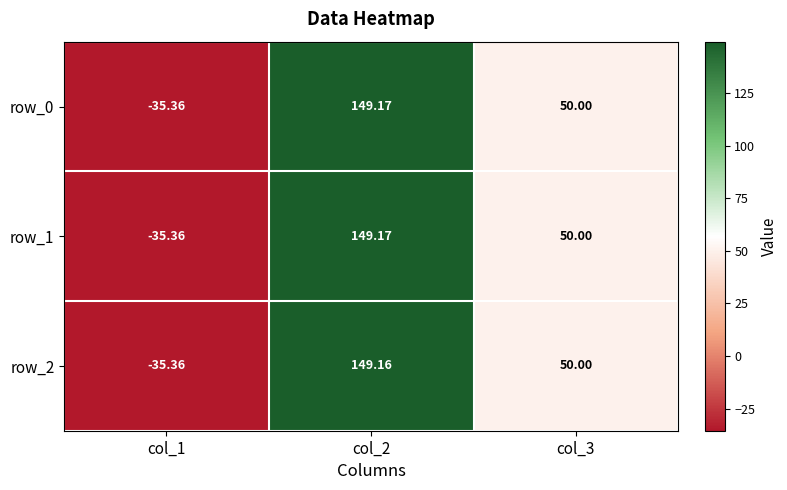

What is the difference between the row_1 values at col_1 and col_2?

184.5